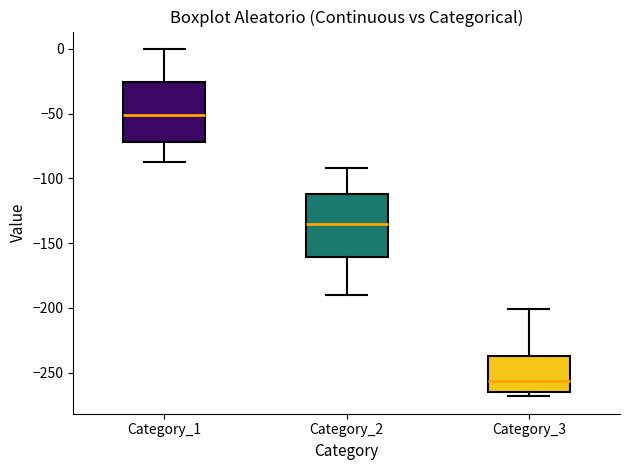

Which box's median line is the lowest?

Category_3